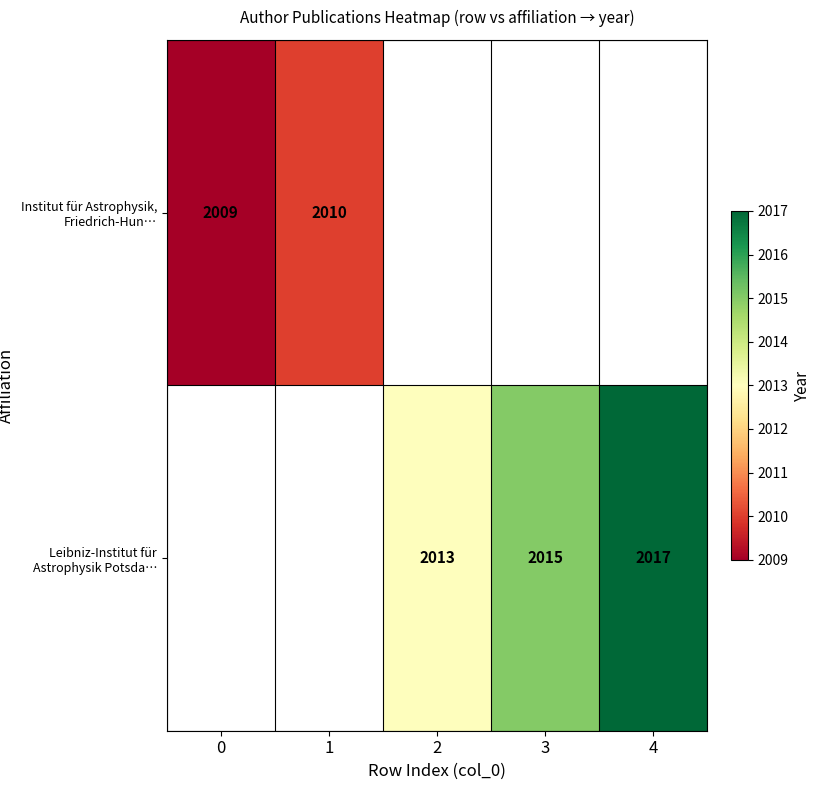

The Leibniz-Institut für Astrophysik Potsda… series shows 3523.9 at 2. True or false?

False